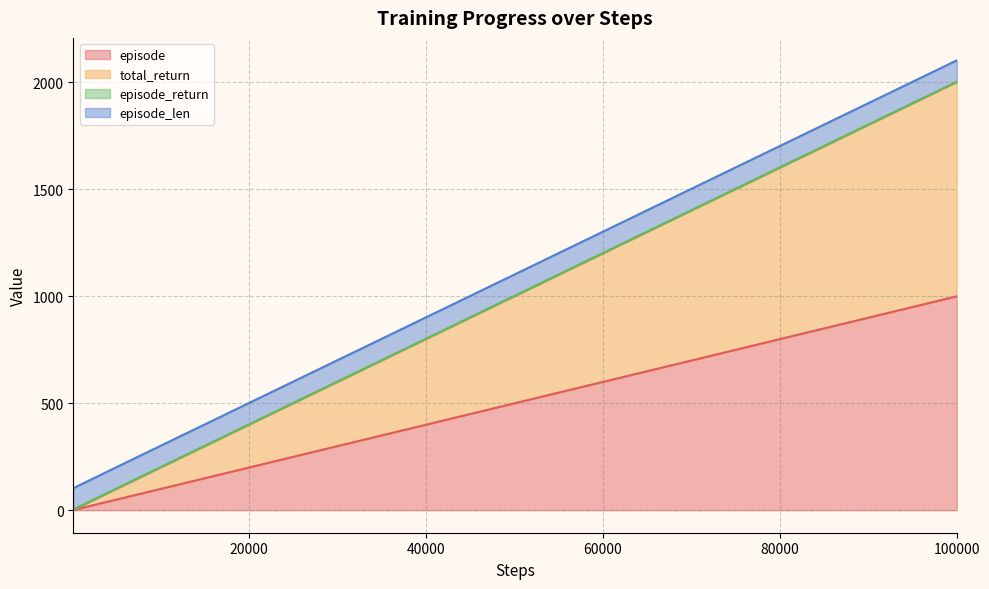

Count the number of categories in the chart.

36